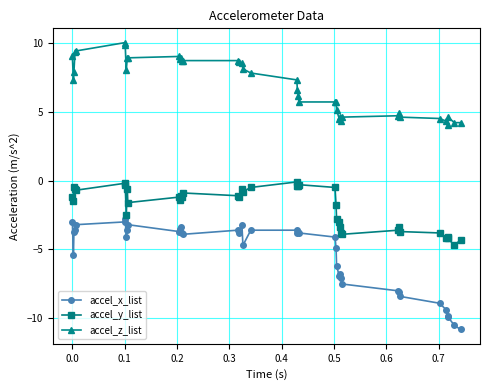

What is the value of the accel_y_list point at the 24th from the left?

-0.3